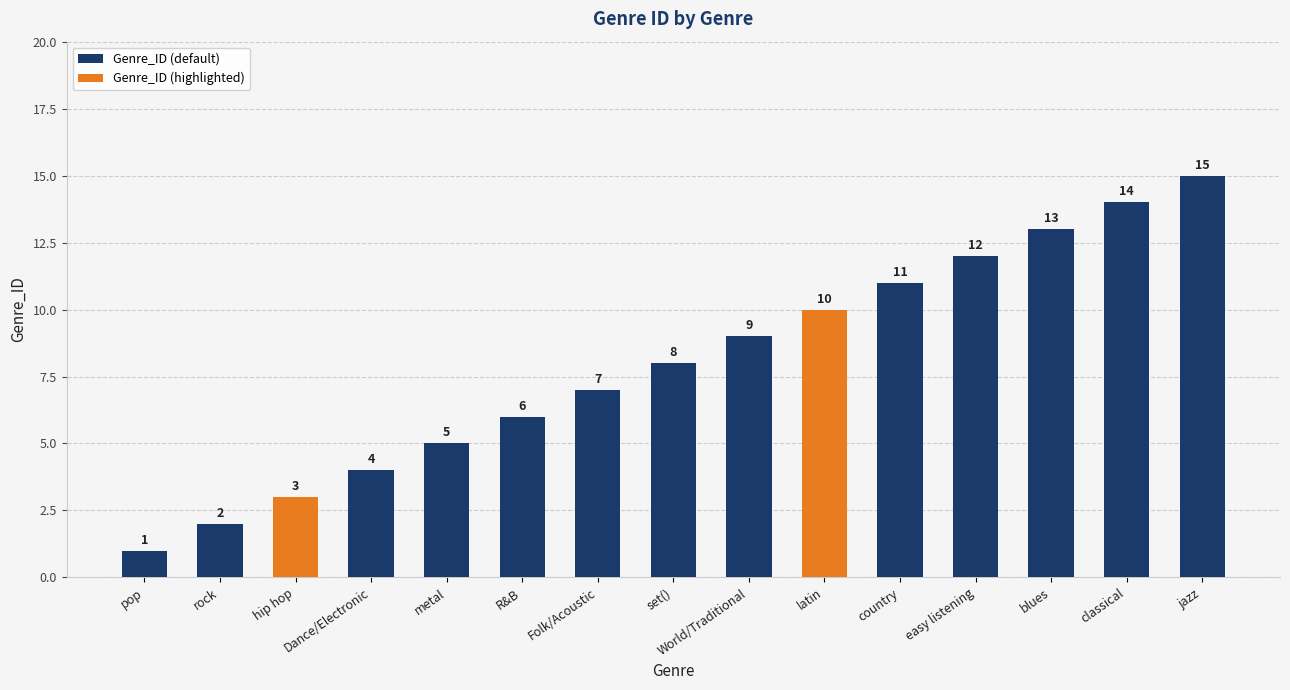

What is the approximate value at hip hop, to the nearest 5?

5